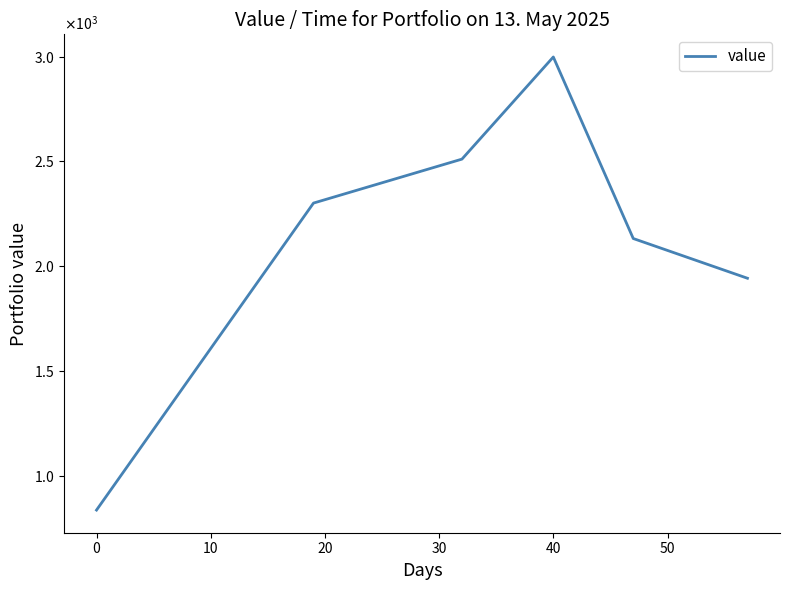

What is the difference between the maximum and second lowest values?

1056.4